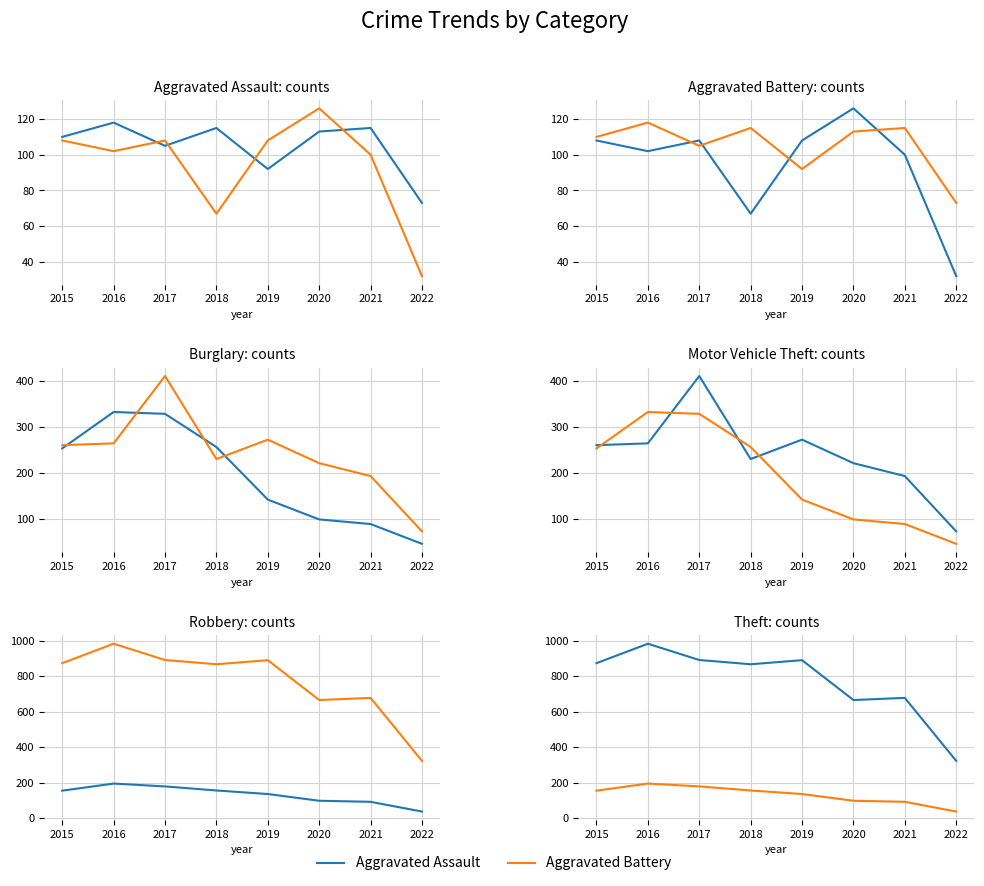

What is the value of the Theft point at the 7th from the left?

678